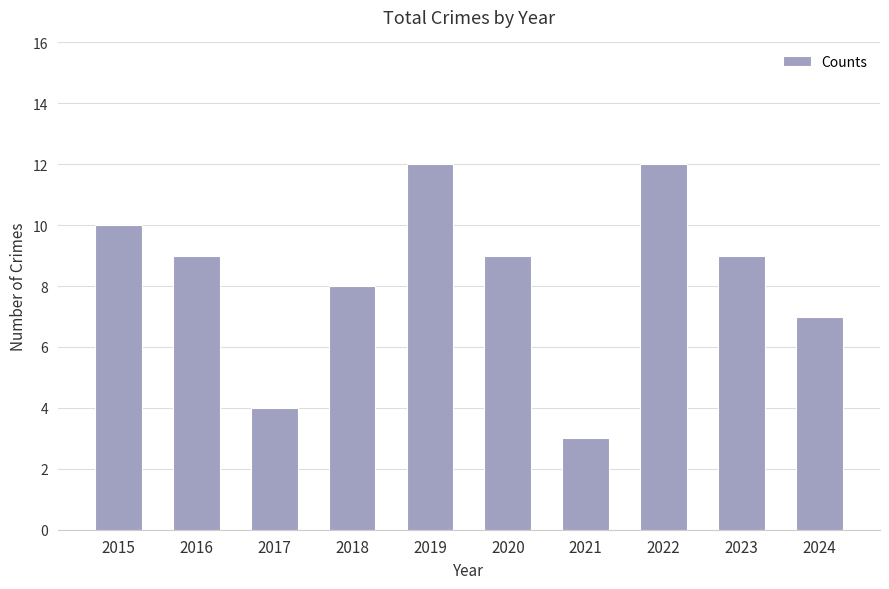

True or false: the data shows 7 at 2024.

True